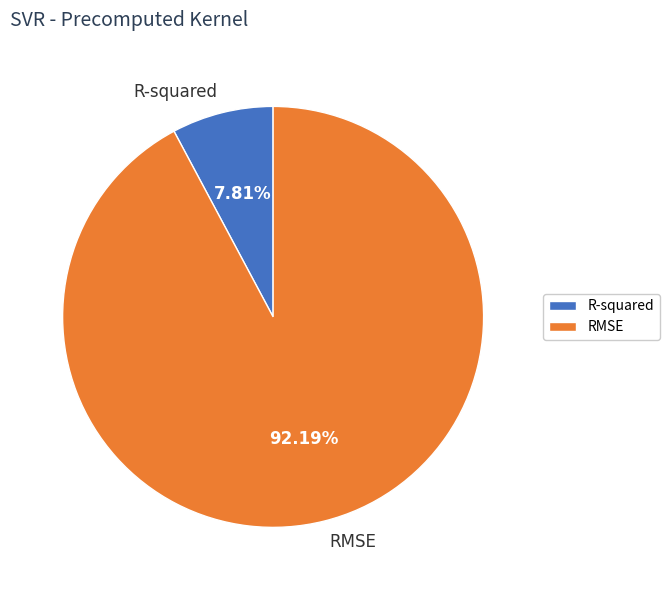

Count the number of slices in the pie.

2